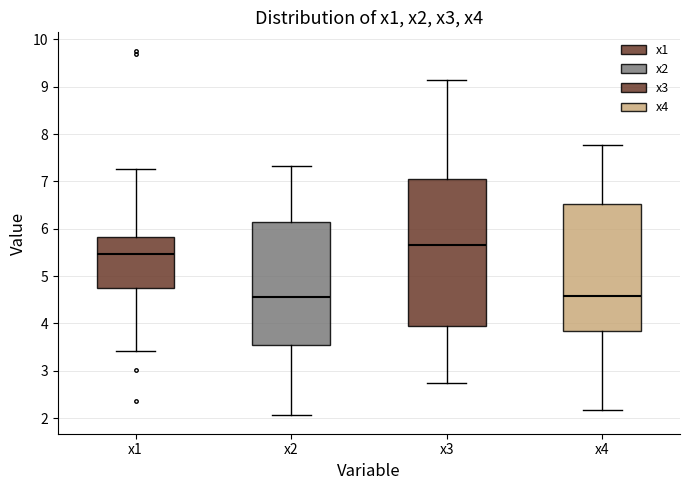

Which box is the tallest, from its lower edge to its upper edge?

x3